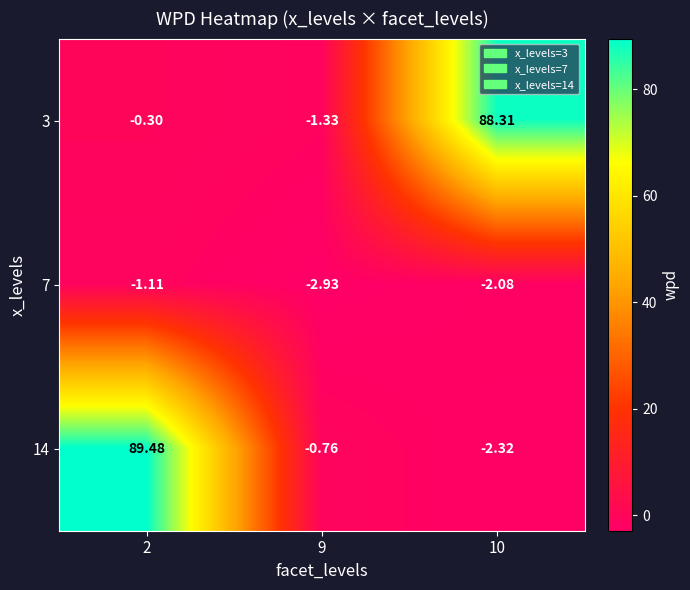

Is the value of 14 at 10 greater than the value of 7 at 2?

No